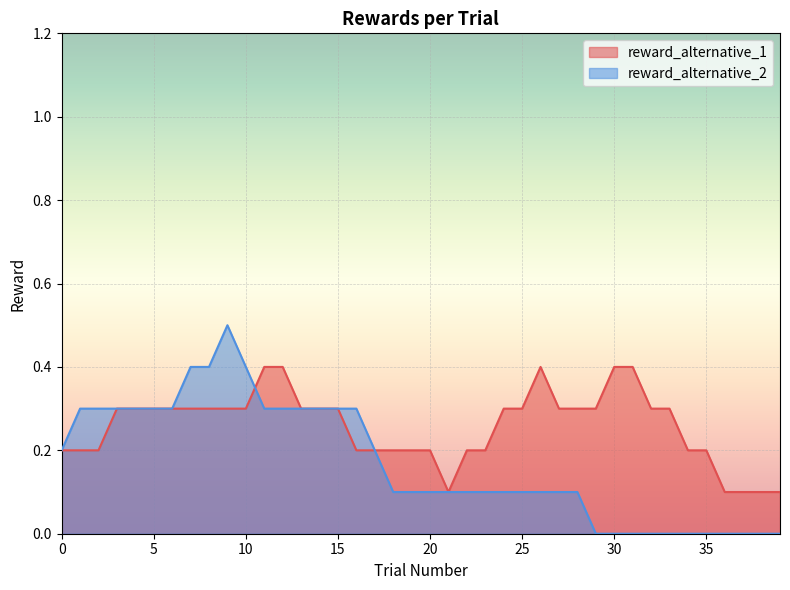

True or false: reward_alternative_2 has more than 0 points higher than both neighbors.

True